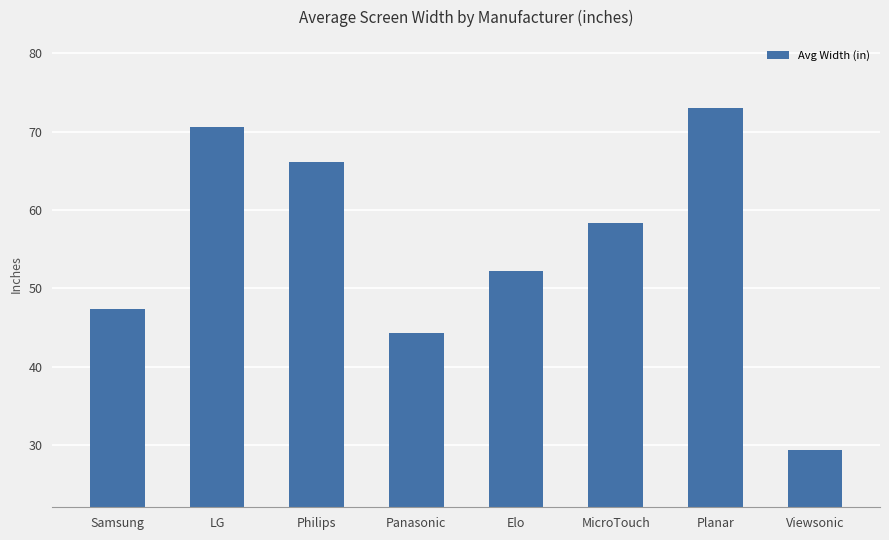

How many data points are less than 58?

4